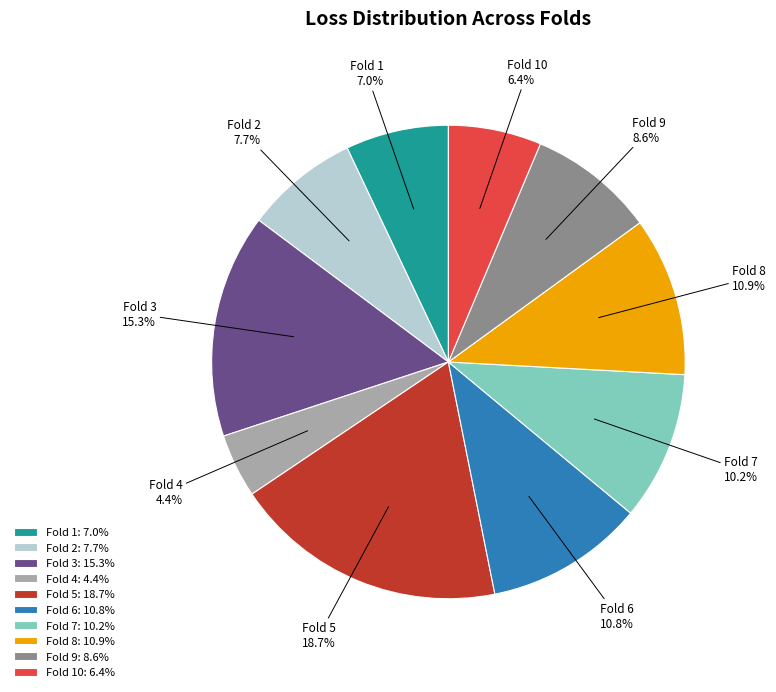

Count the number of slices in the pie.

10